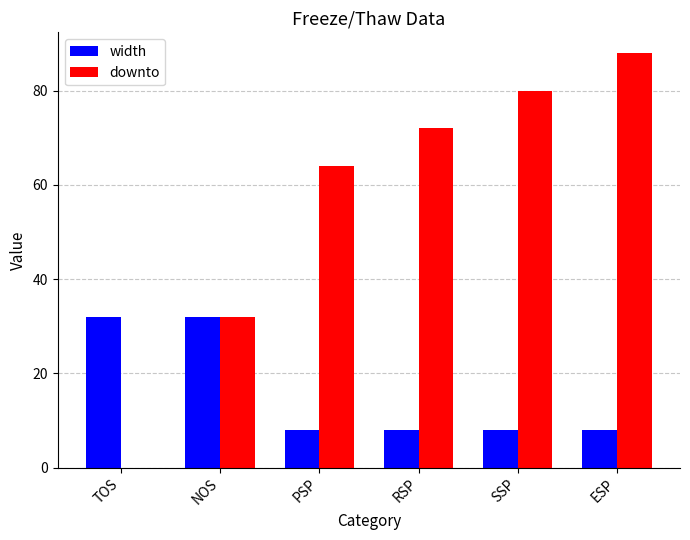

Read the width value at NOS.

32